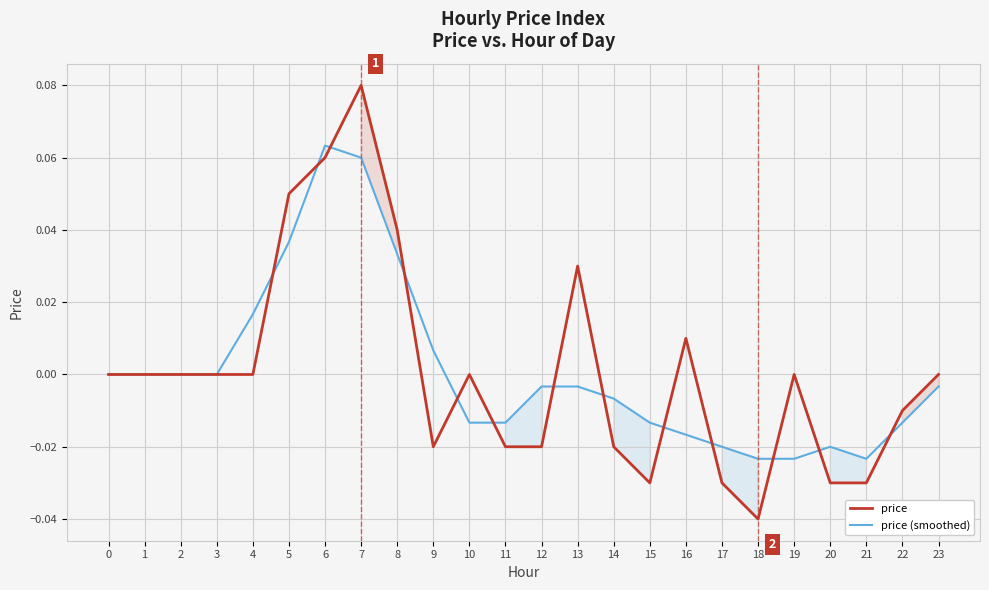

Reading left to right, extract all data points from this chart.

price: 0.0	0.0	0.0	0.0	0.0	0.1	0.1	0.1	0.0	-0.0	0.0	-0.0	-0.0	0.0	-0.0	-0.0	0.0	-0.0	-0.0	0.0	-0.0	-0.0	-0.0	0.0
price (smoothed): 0.0	0.0	0.0	0.0	0.0	0.0	0.1	0.1	0.0	0.0	-0.0	-0.0	-0.0	-0.0	-0.0	-0.0	-0.0	-0.0	-0.0	-0.0	-0.0	-0.0	-0.0	-0.0